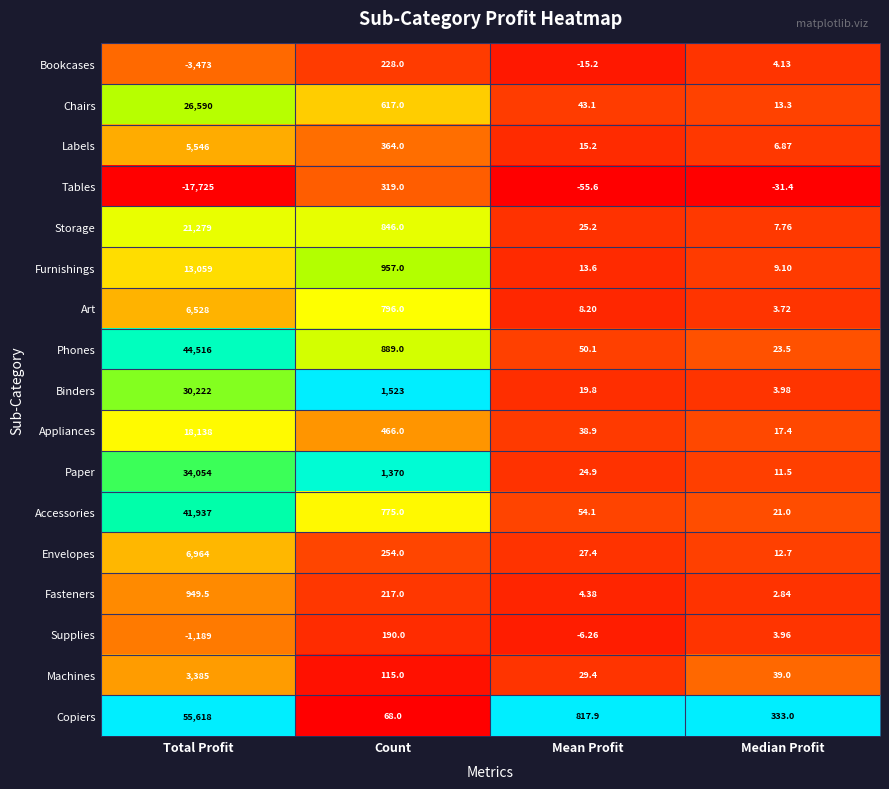

Between Total Profit and Median Profit, which series saw the biggest shift?

Copiers